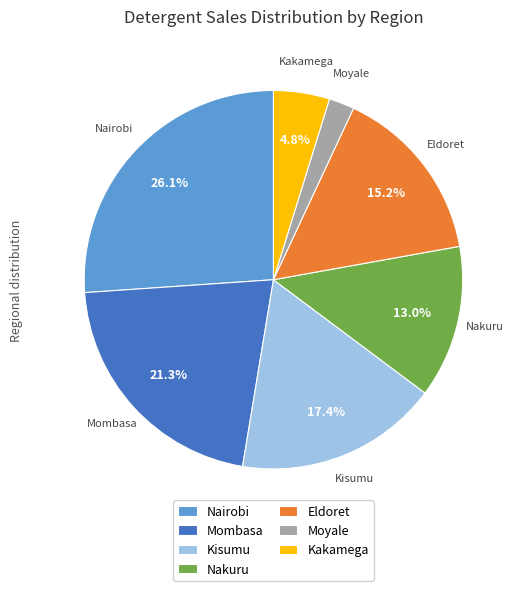

How much of the chart is everything except Kisumu?

82.6%